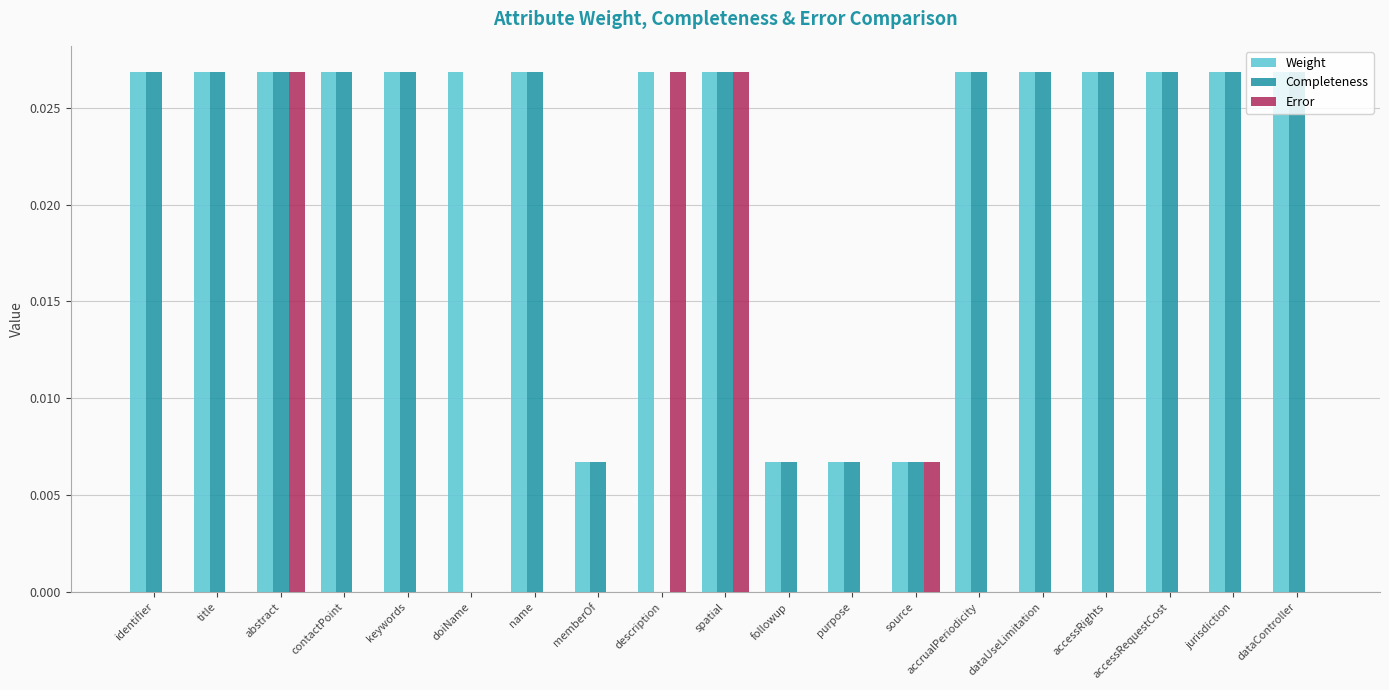

Is the value of Error at dataUseLimitation greater than the value of Weight at purpose?

No